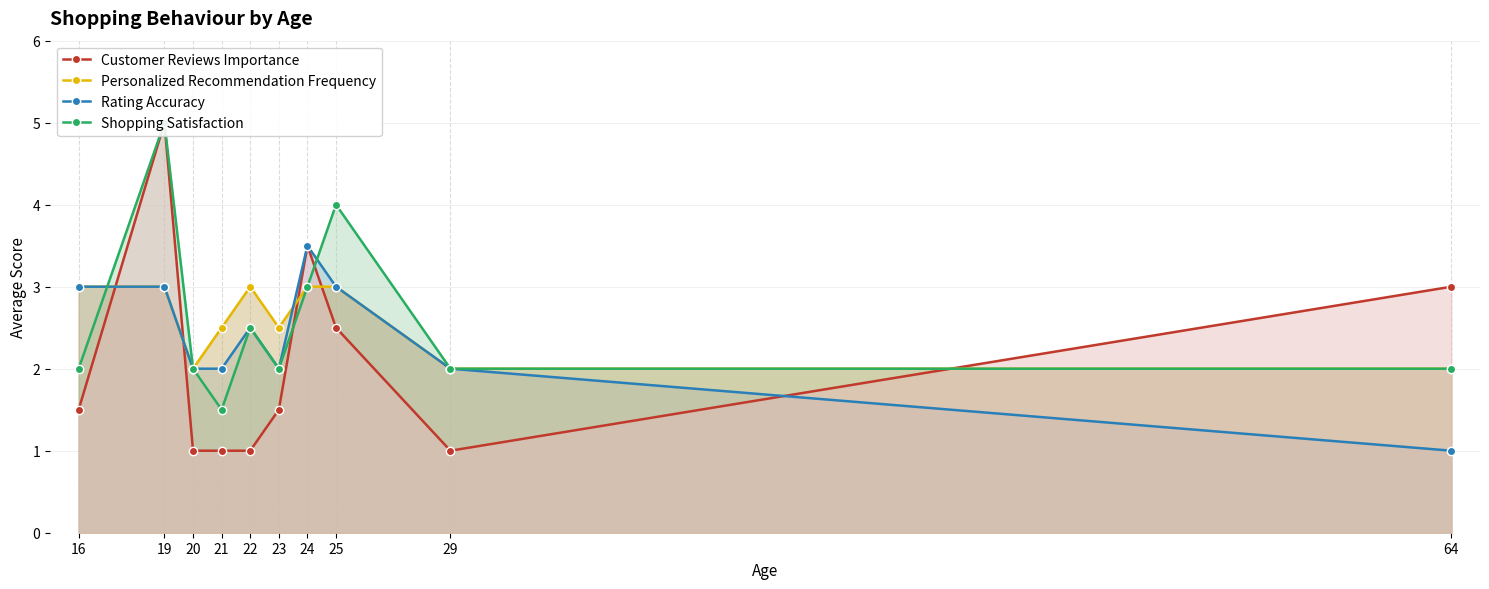

Which has a higher value, 20 or 16?

16